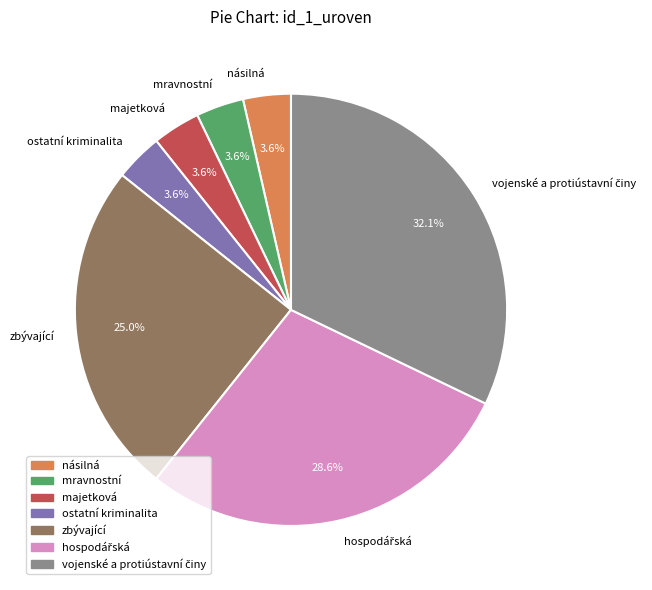

Does any single category account for the majority?

No